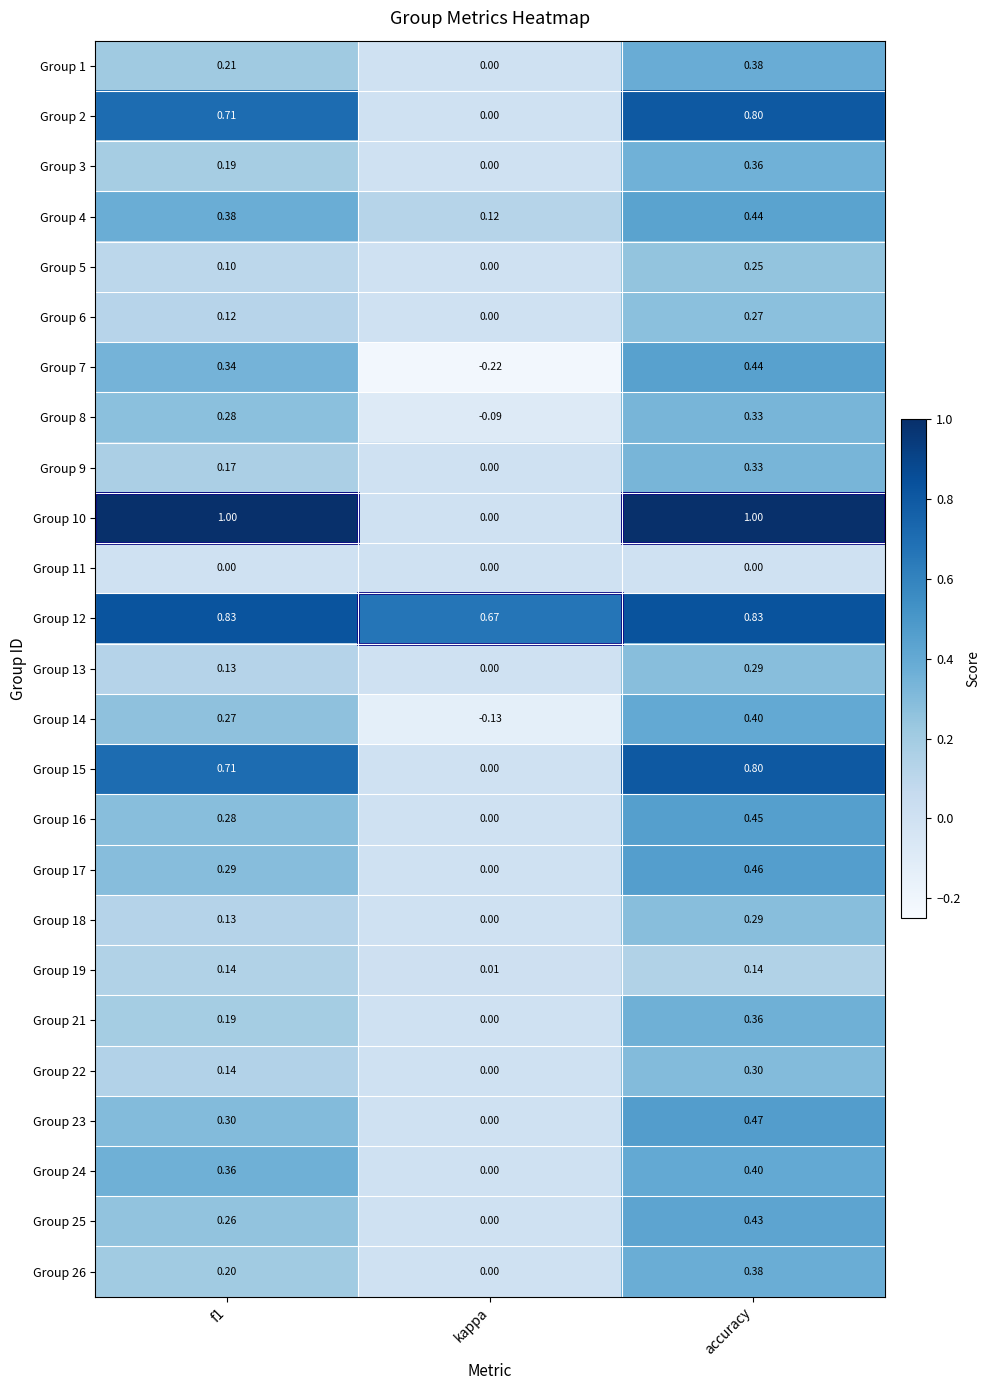

Which label corresponds to the smallest value in the chart?

kappa